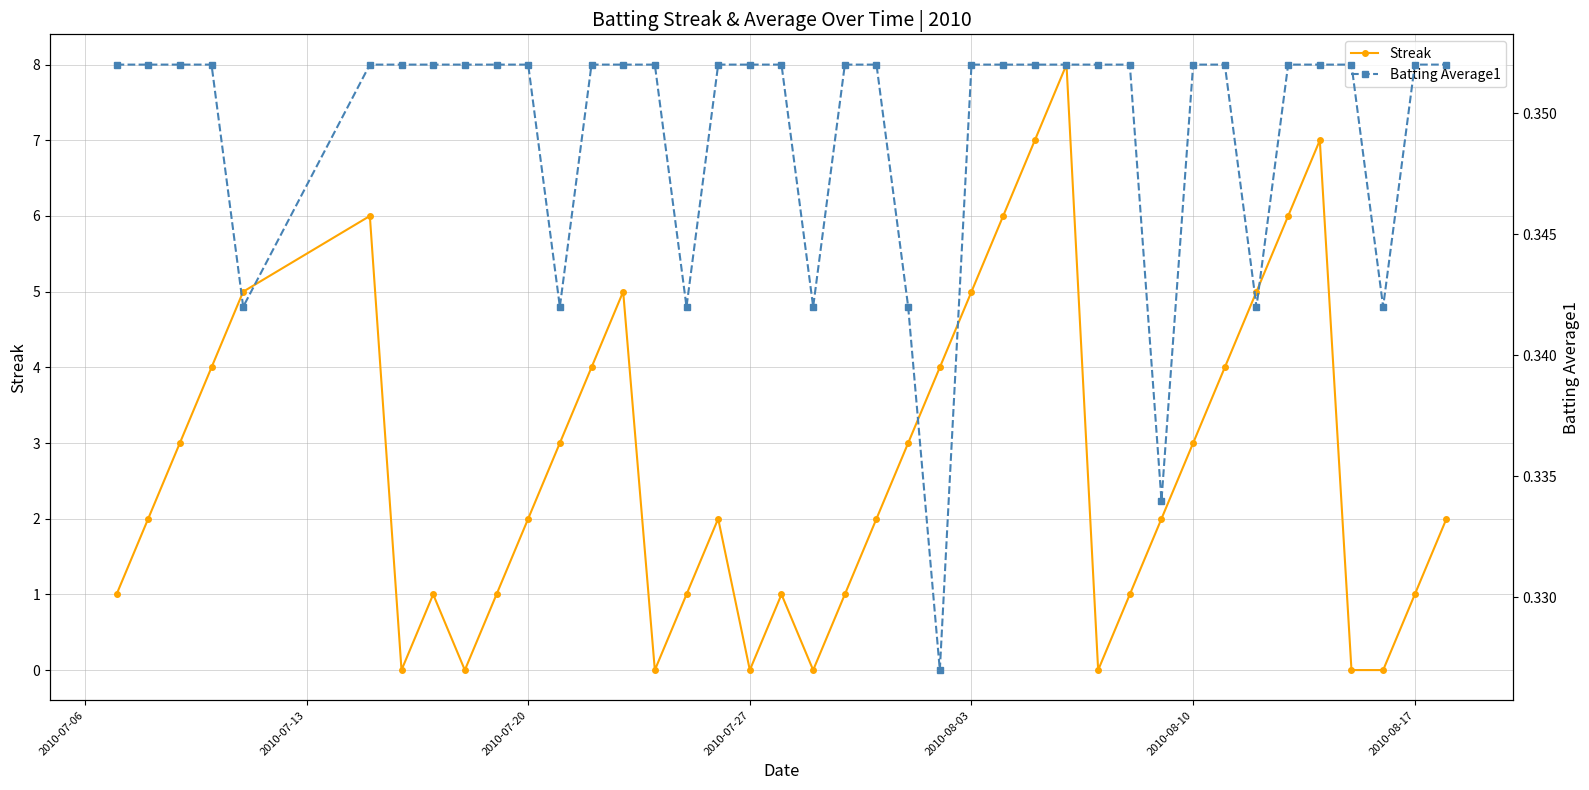

In Streak, how many points are higher than both neighbors (excluding endpoints)?

7